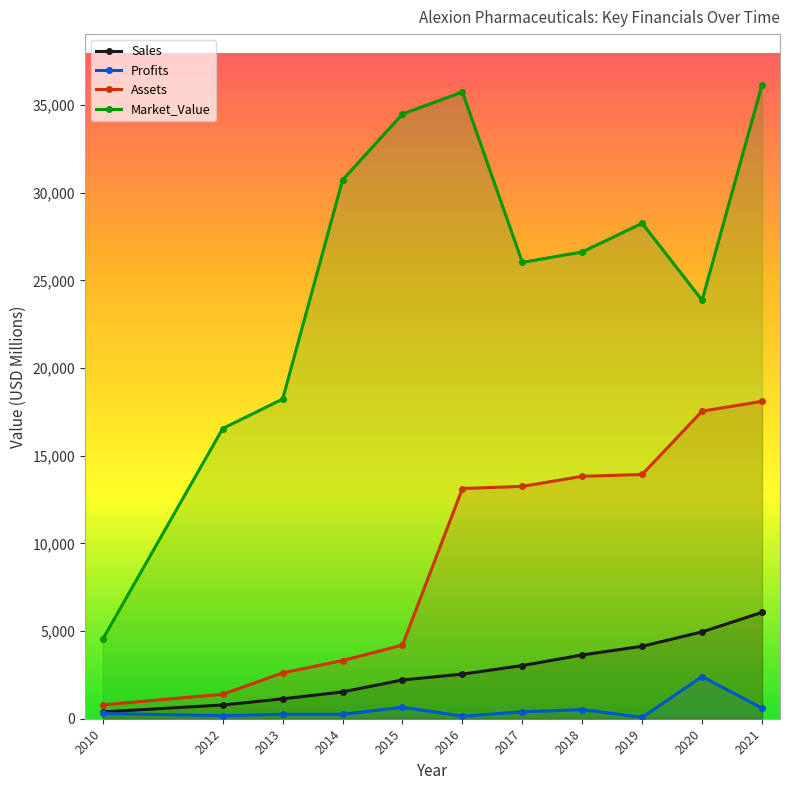

What is the difference between the Profits values at 2020 and 2013?

2149.5